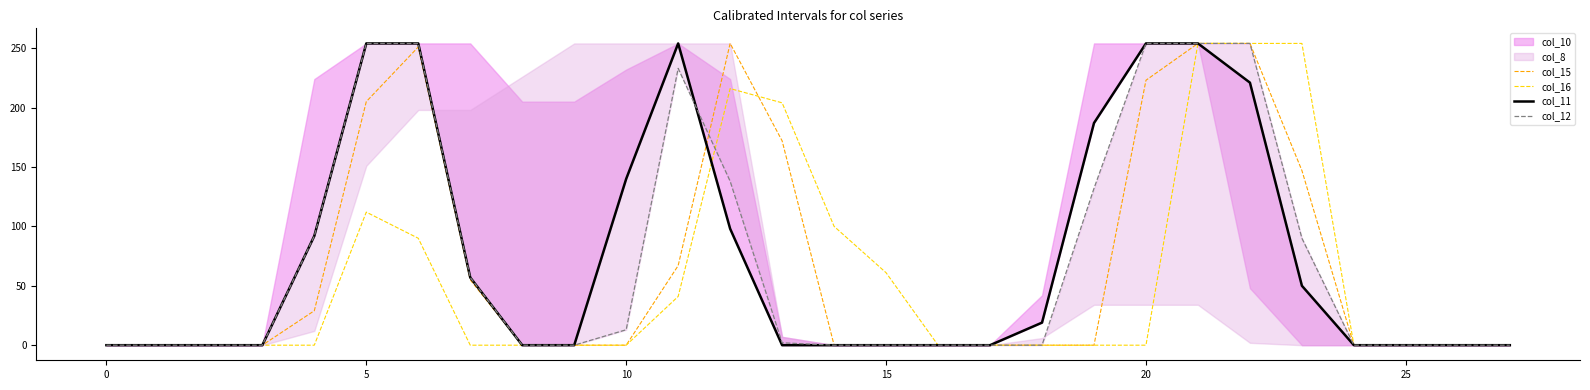

Where is col_16 nearest to the value 127?

5